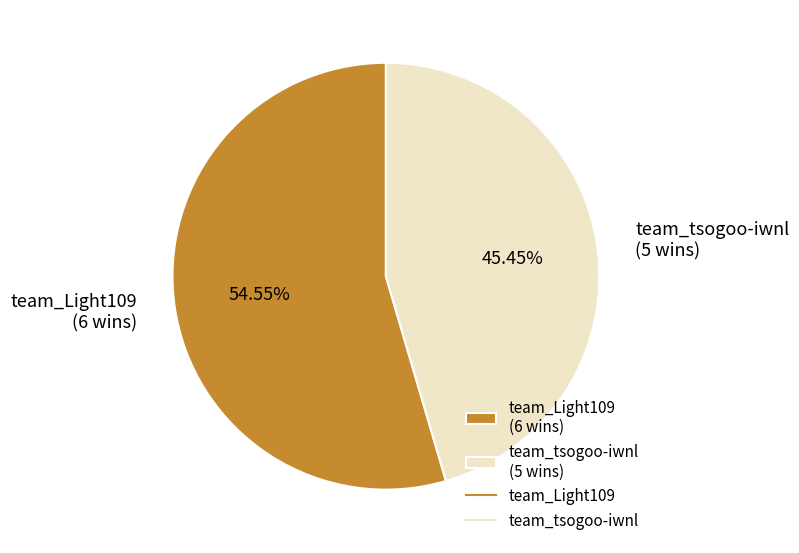

What percentage is the team_tsogoo-iwnl slice, to the nearest percent?

45%